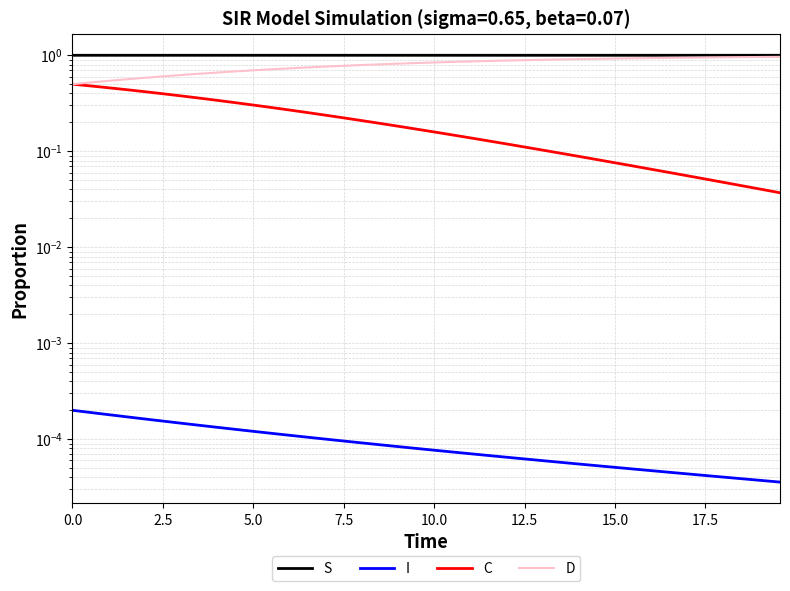

Does the chart have visible grid lines?

Yes